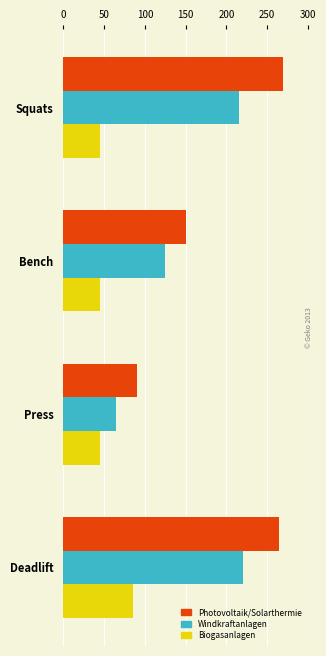

What is the average value of the Windkraftanlagen series?

156